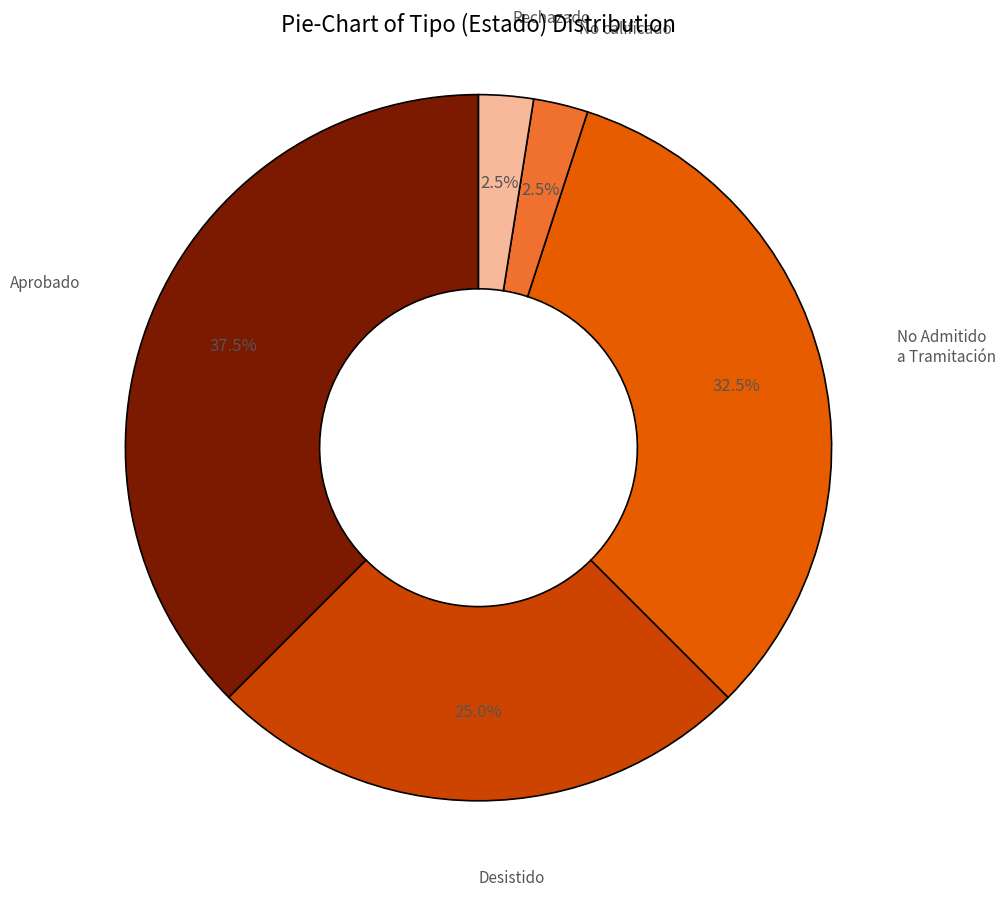

Between Desistido and Rechazado, which is larger?

Desistido